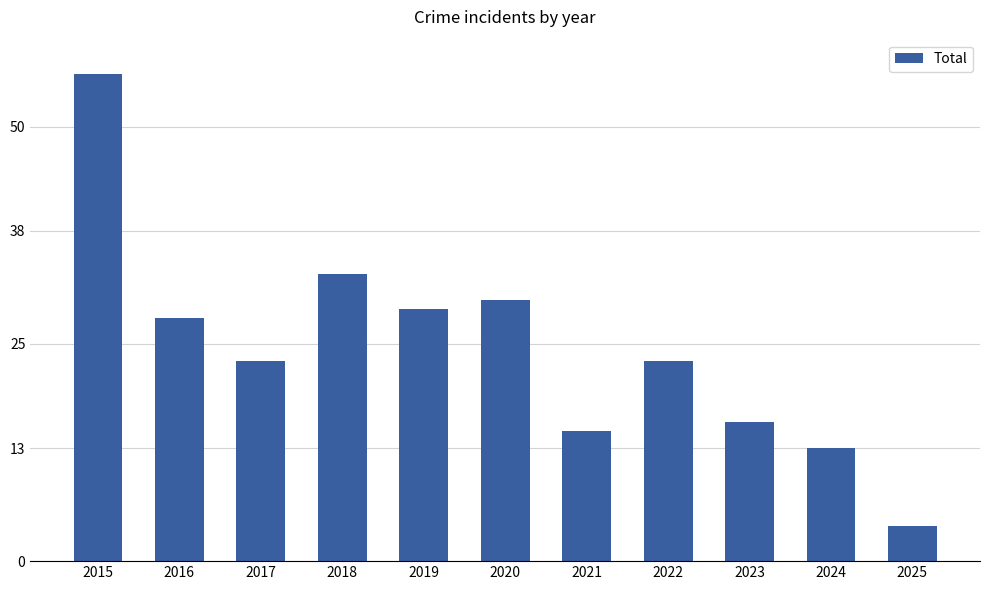

The value at 2024 is 3. True or false?

False